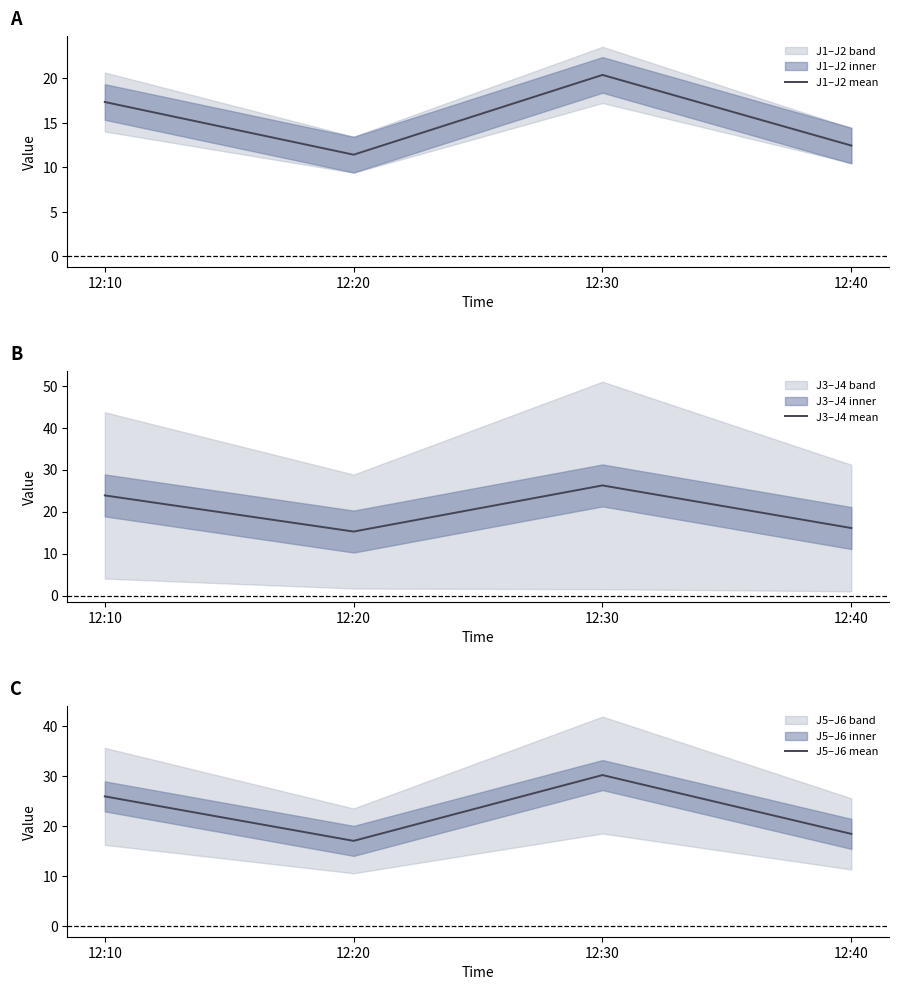

At how many categories does at least one series exceed 27?

1